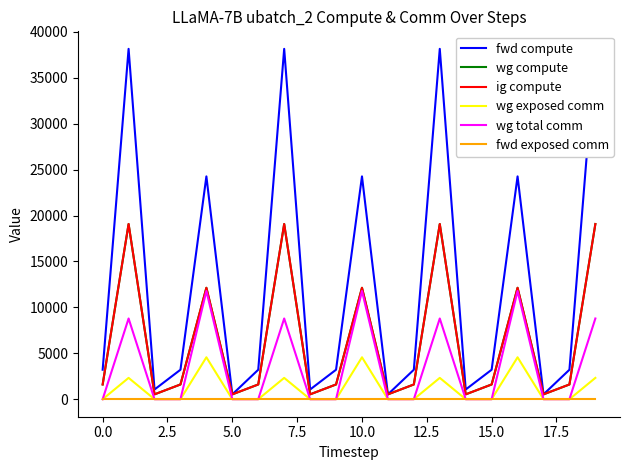

True or false: fwd exposed comm has more than 0 points higher than both neighbors.

False